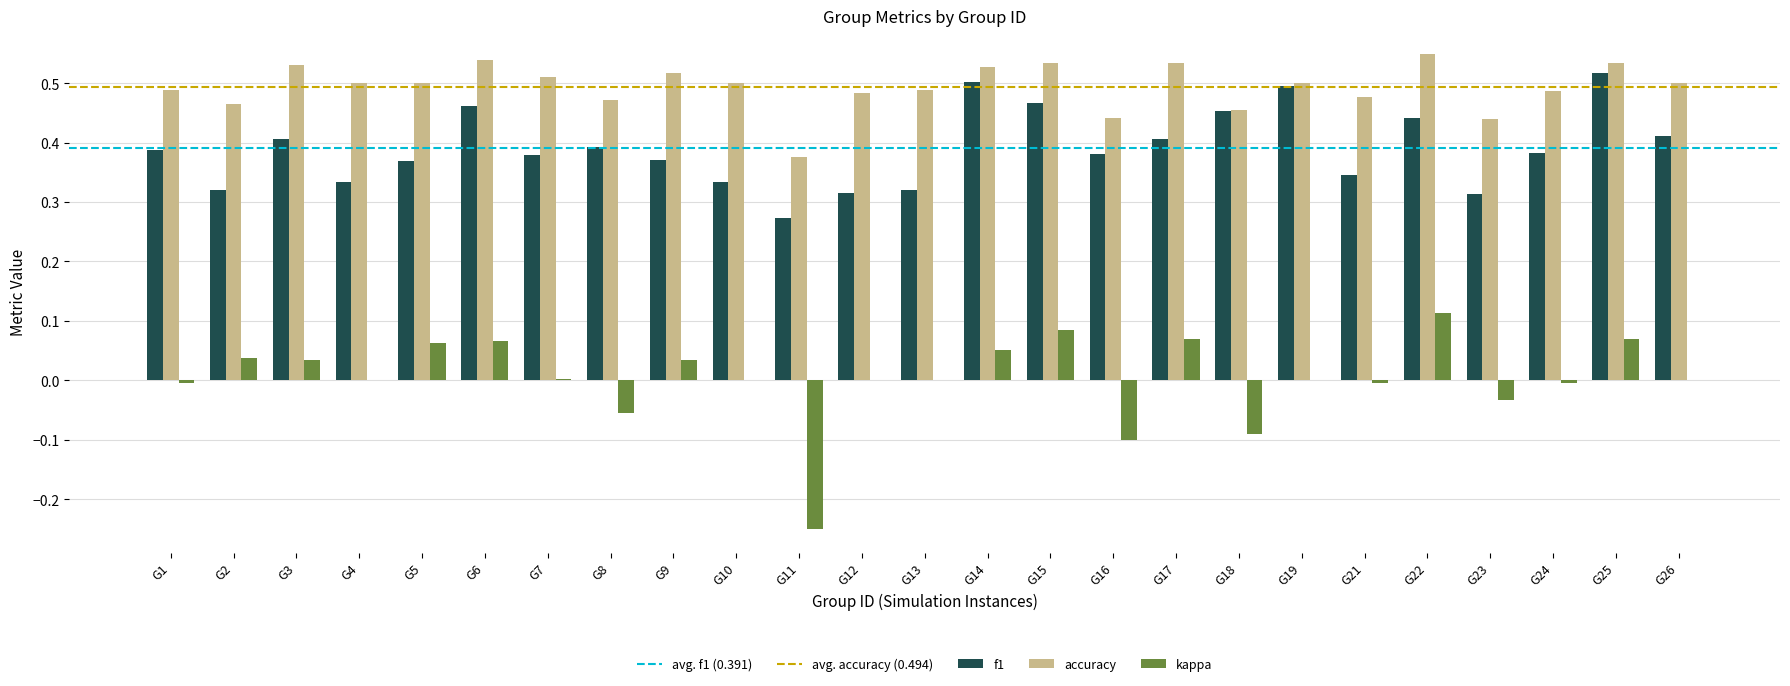

At which label does kappa reach its peak?

G22